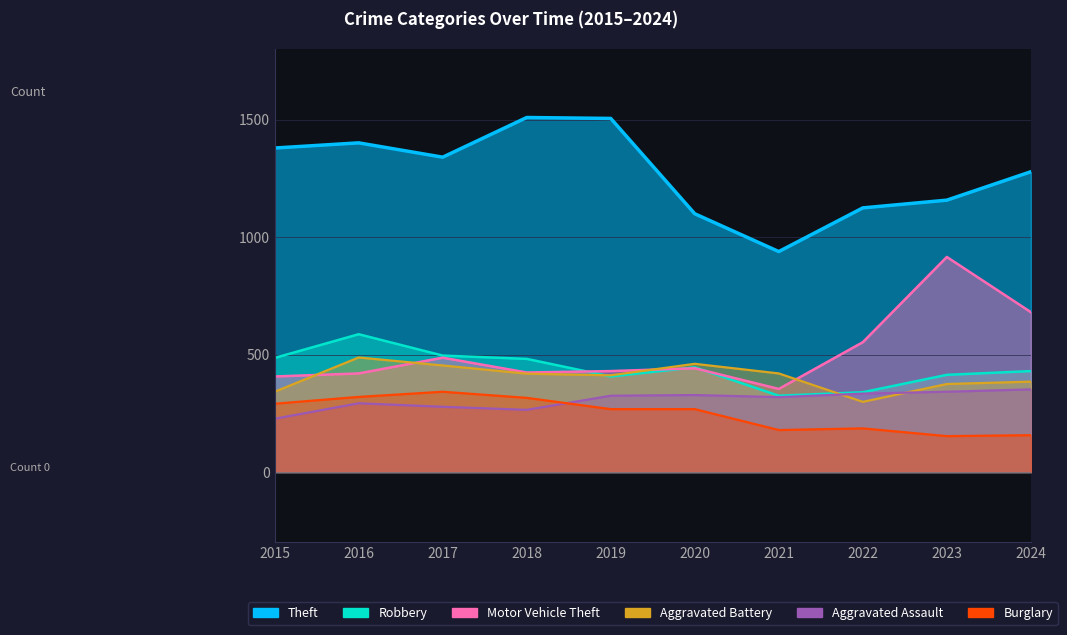

At which category does Burglary reach its first local peak?

2017